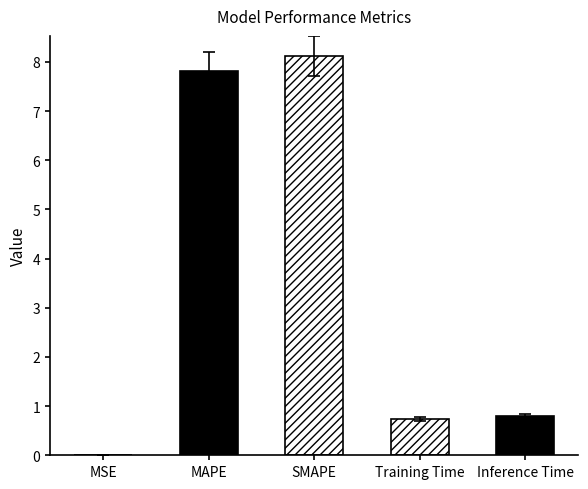

What is the difference between the maximum and minimum values?

8.1